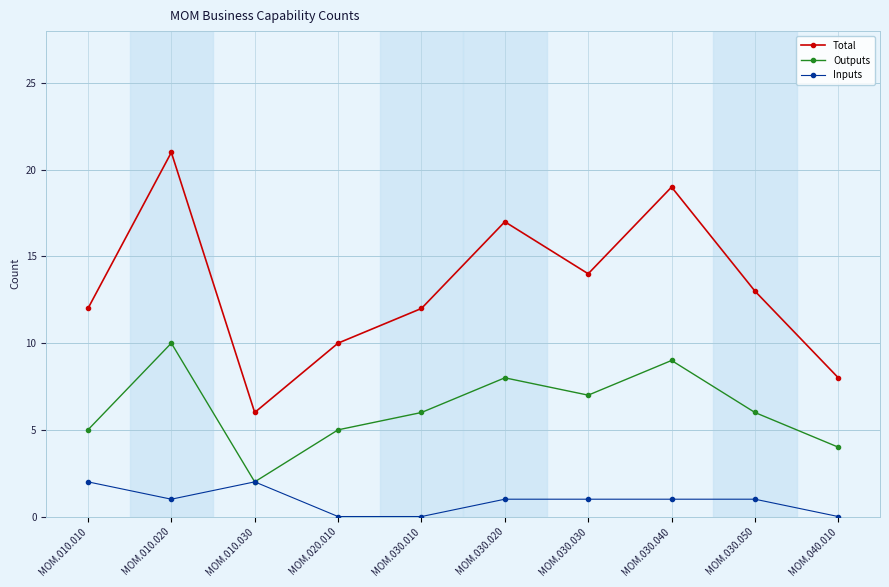

In Outputs, how many points are higher than both neighbors (excluding endpoints)?

3